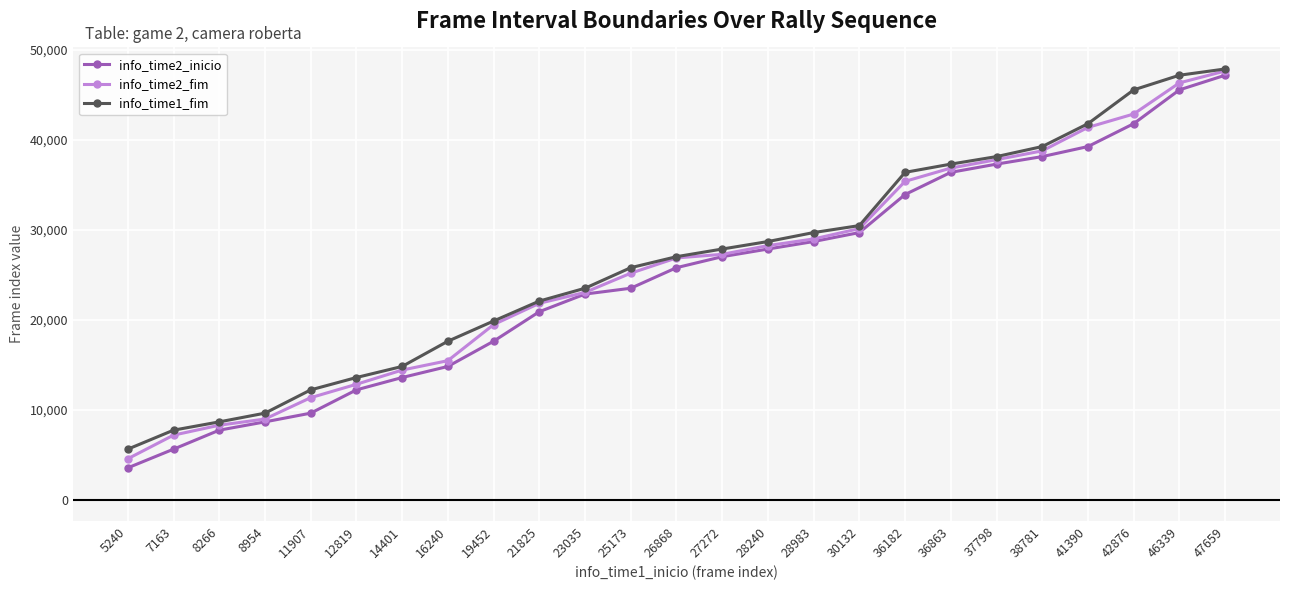

How many lines are shown in the chart?

3